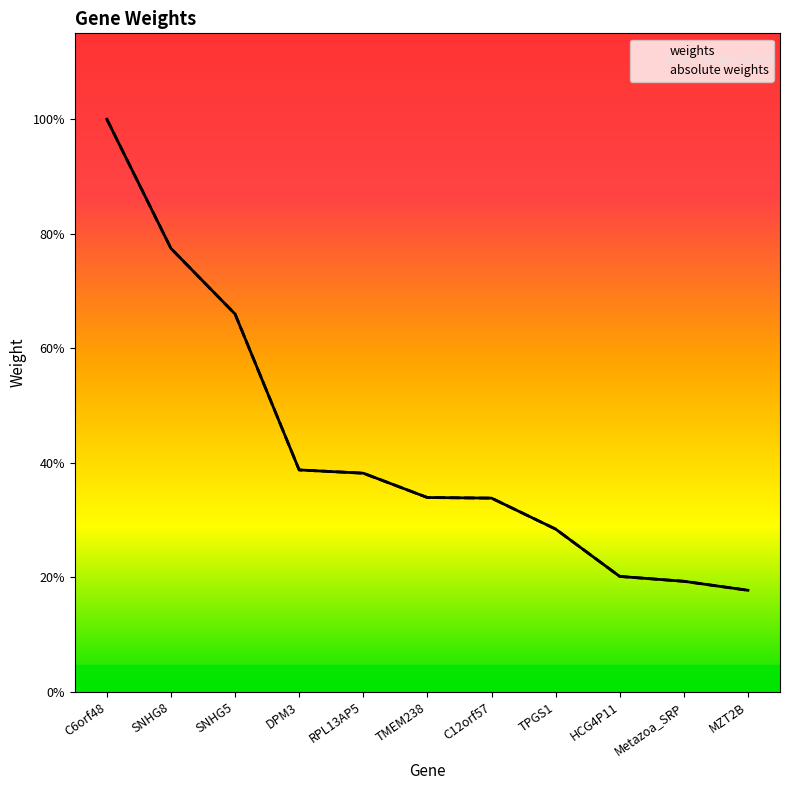

True or false: weights and absolute weights cross at least once.

False